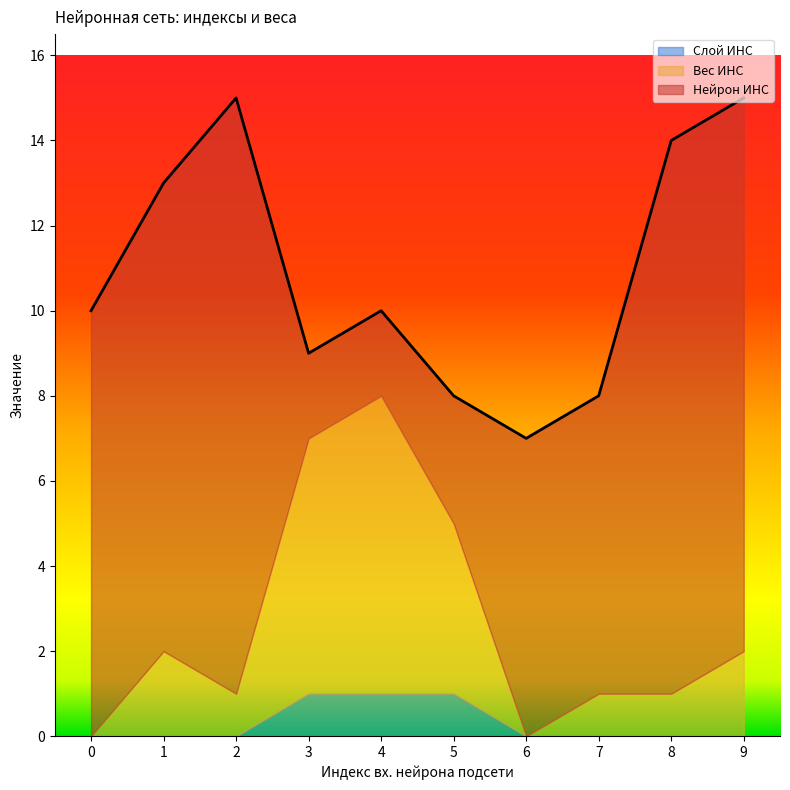

How many lines are shown in the chart?

3